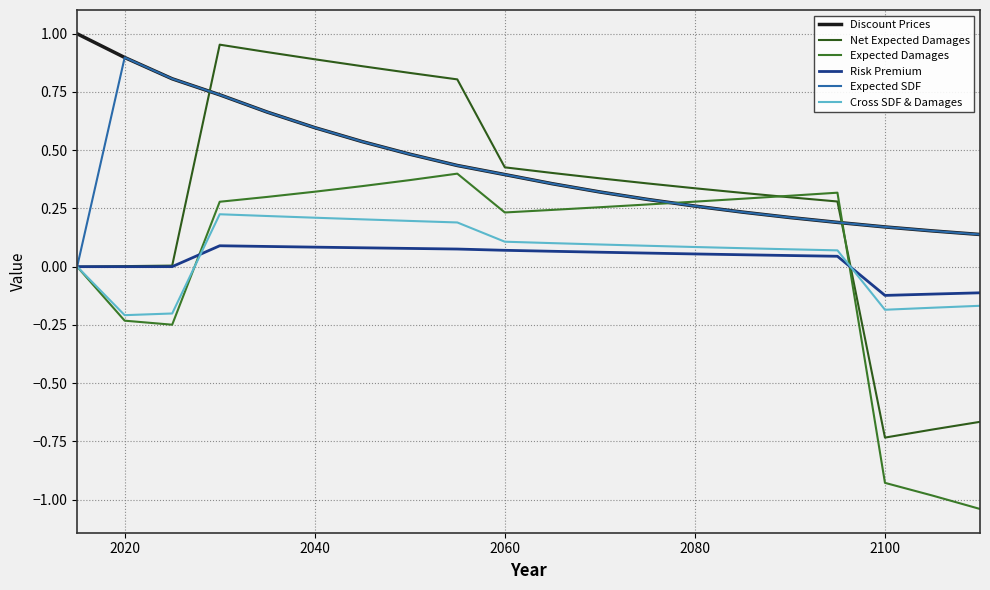

What is the difference between the maximum and minimum values in the Net Expected Damages series?

1.7